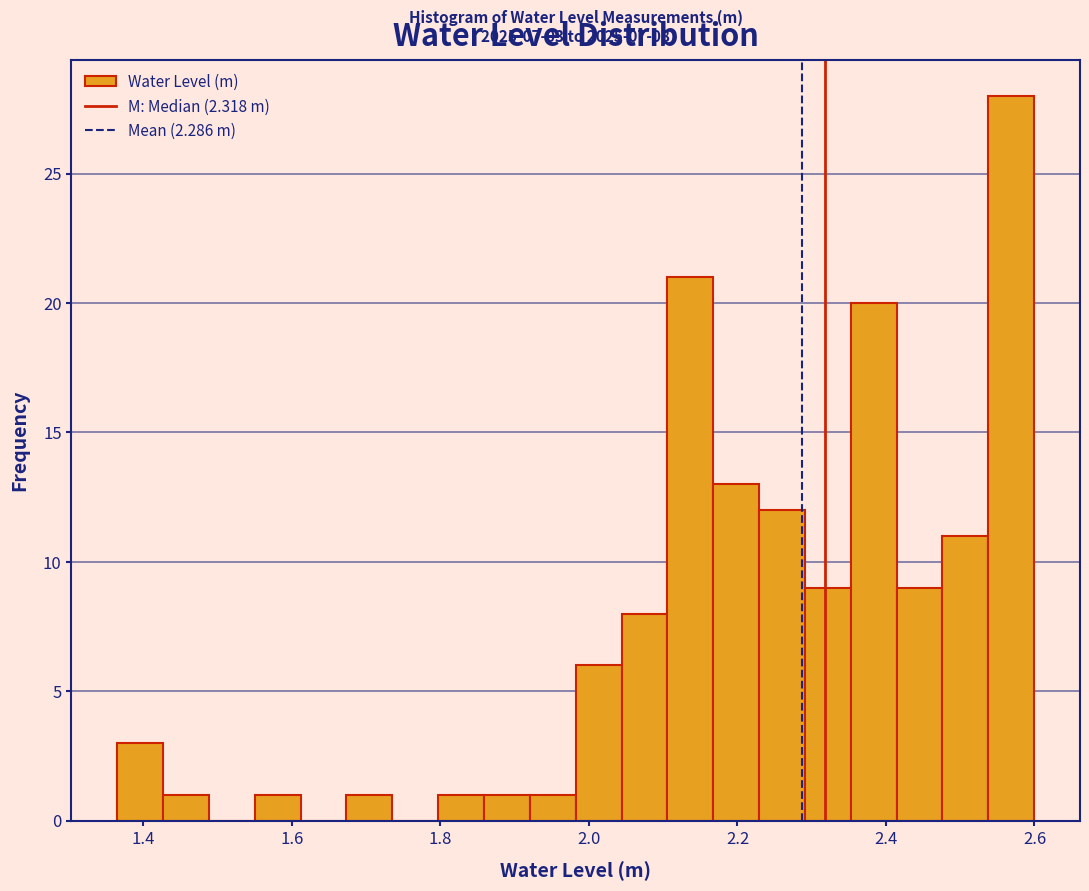

Around what value on the x-axis is the tallest bar? Give the approximate position of its centre, as read against the axis.

2.56